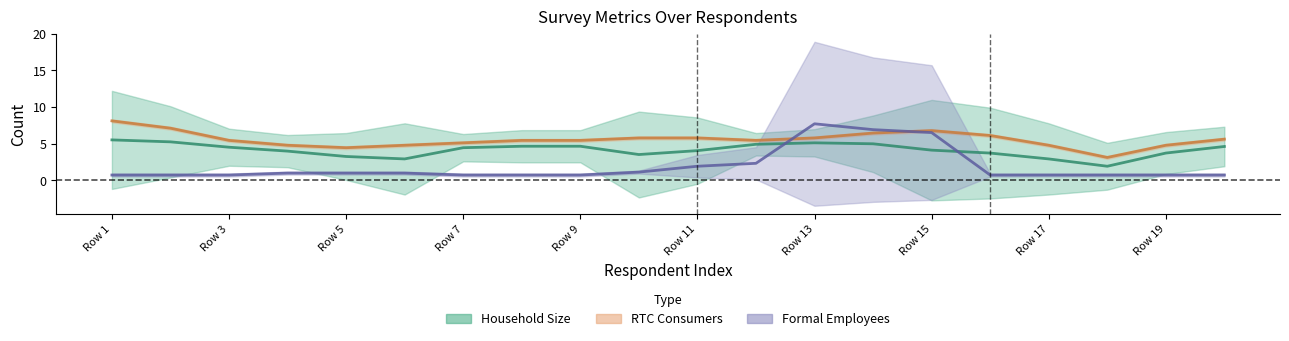

How many categories are shown in the chart?

20